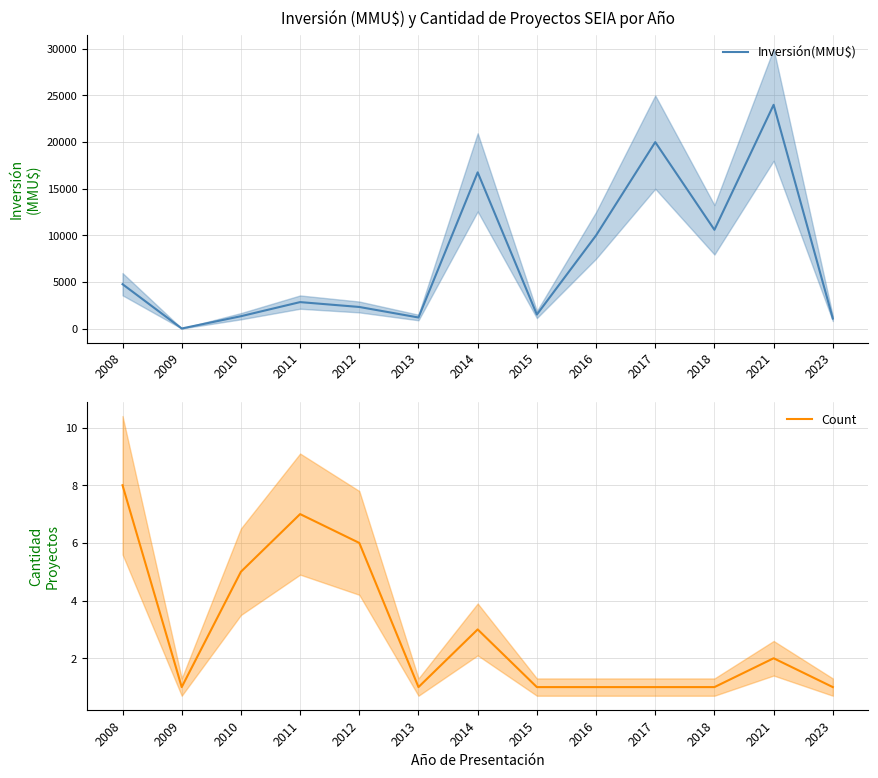

True or false: Count has a value of 1 at 2021.

False